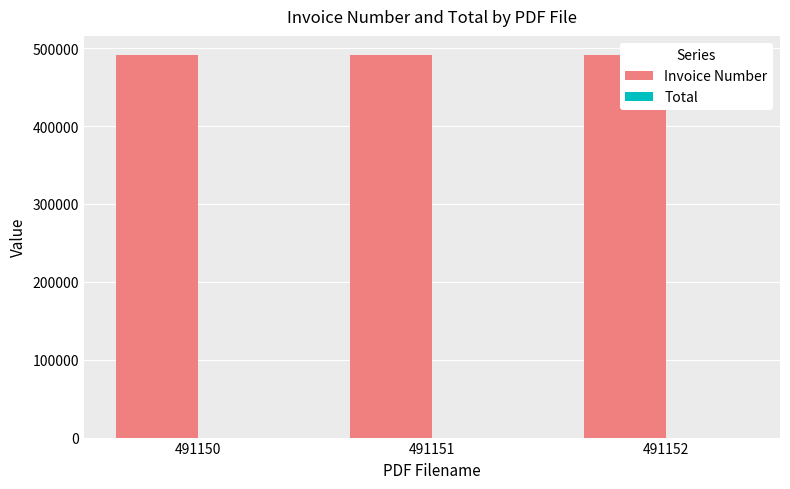

Count the number of data series in this chart.

2